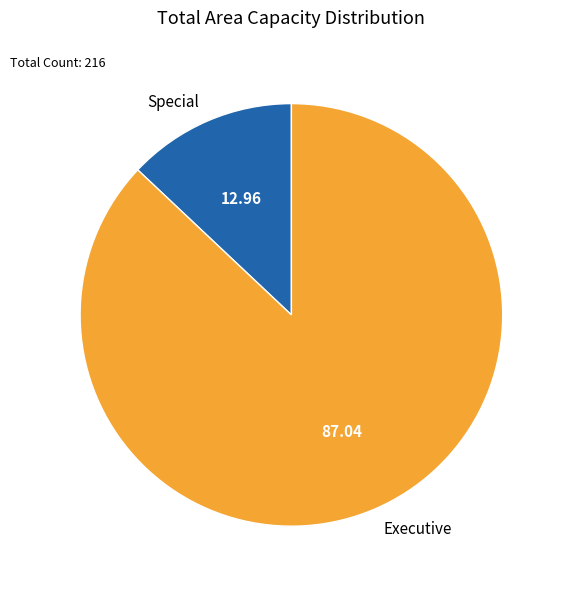

The Special slice represents 13% of the pie. True or false?

True